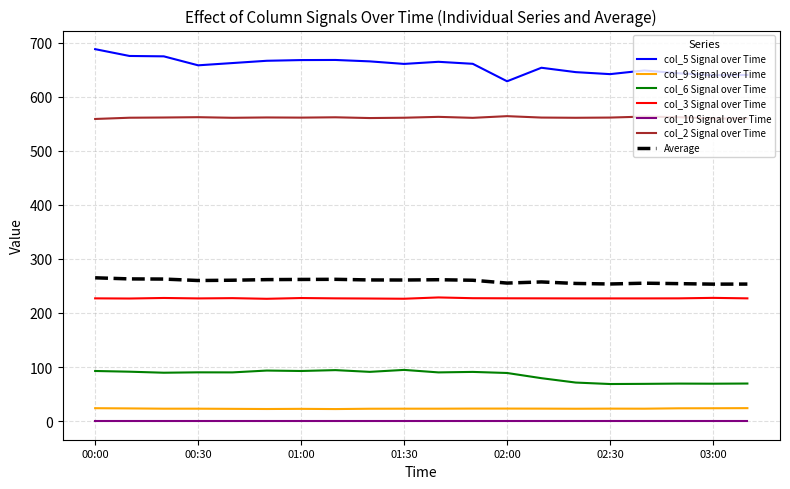

True or false: col_5 Signal over Time and Average cross at least once.

False